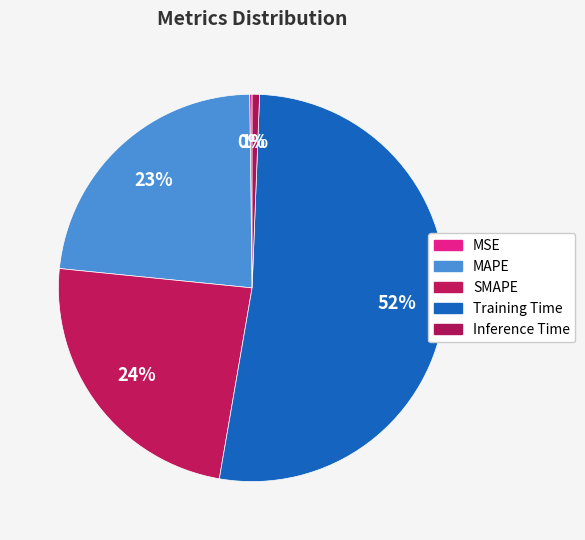

How much of the chart is everything except Inference Time?

99.4%